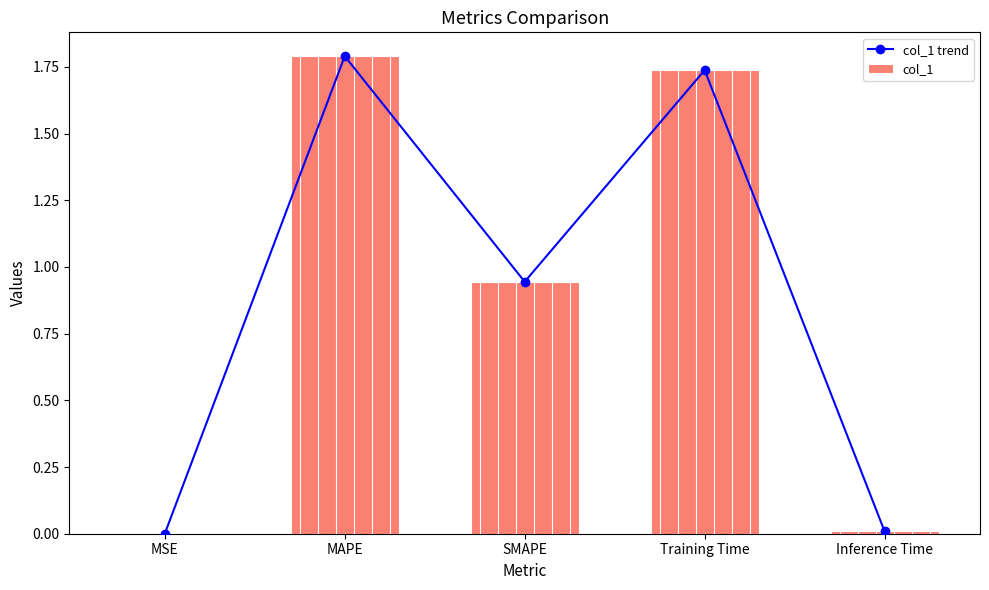

Reading left to right, list all the values displayed in this chart.

col_1 trend: 0.0	1.8	0.9	1.7	0.0
col_1: 0.0	1.8	0.9	1.7	0.0